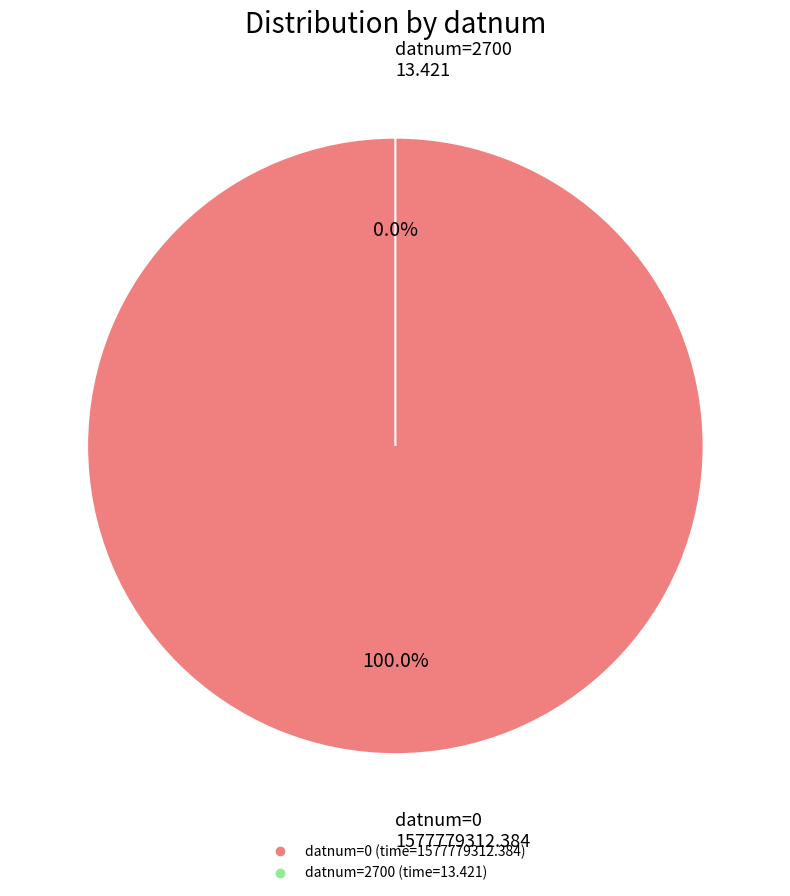

What is the smallest slice in the pie chart?

2700